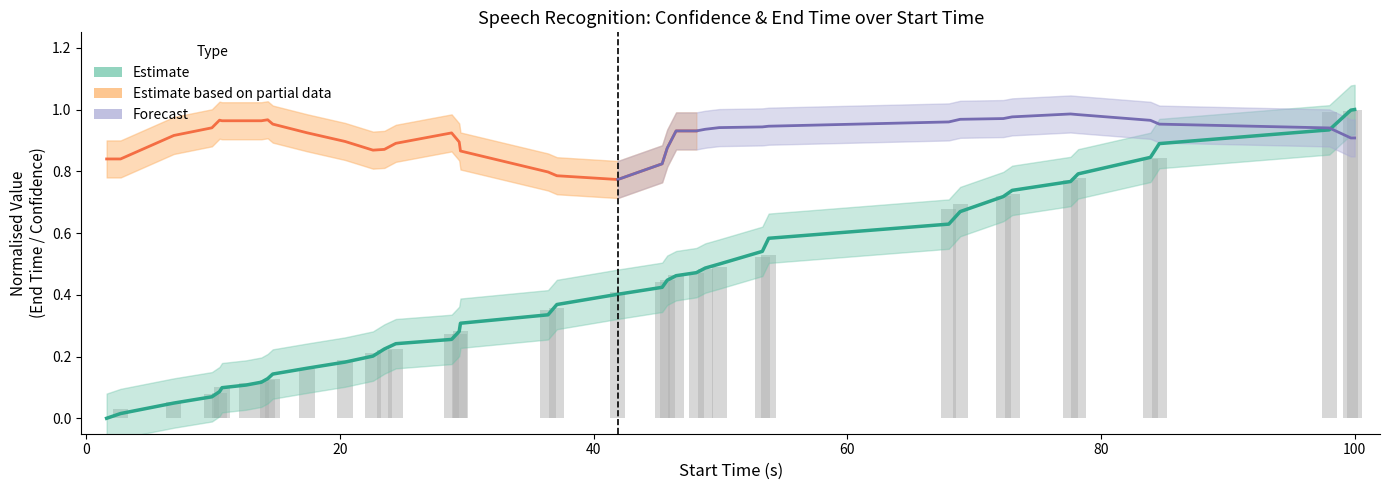

Are the bars grouped side by side (vs. stacked)?

No